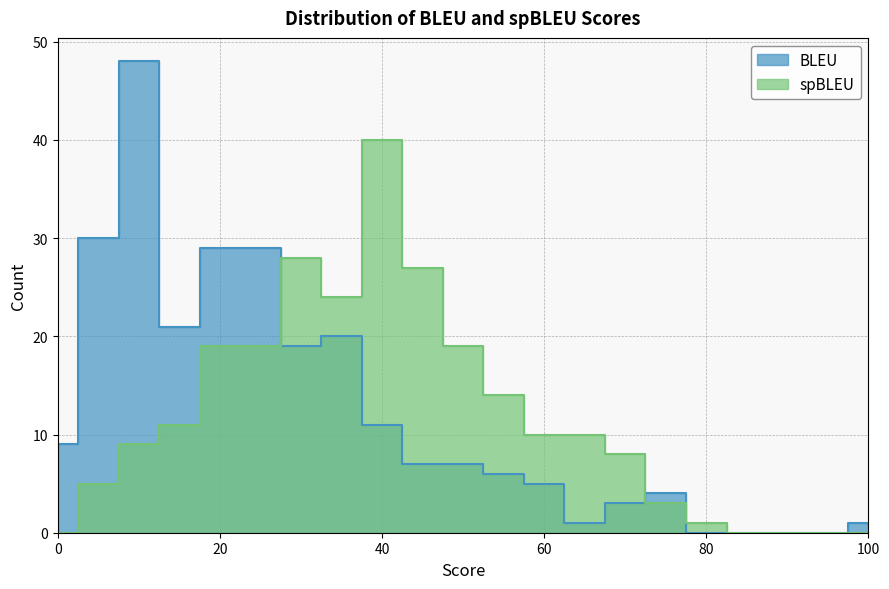

The chart shows a value of 27 at 25. True or false?

False